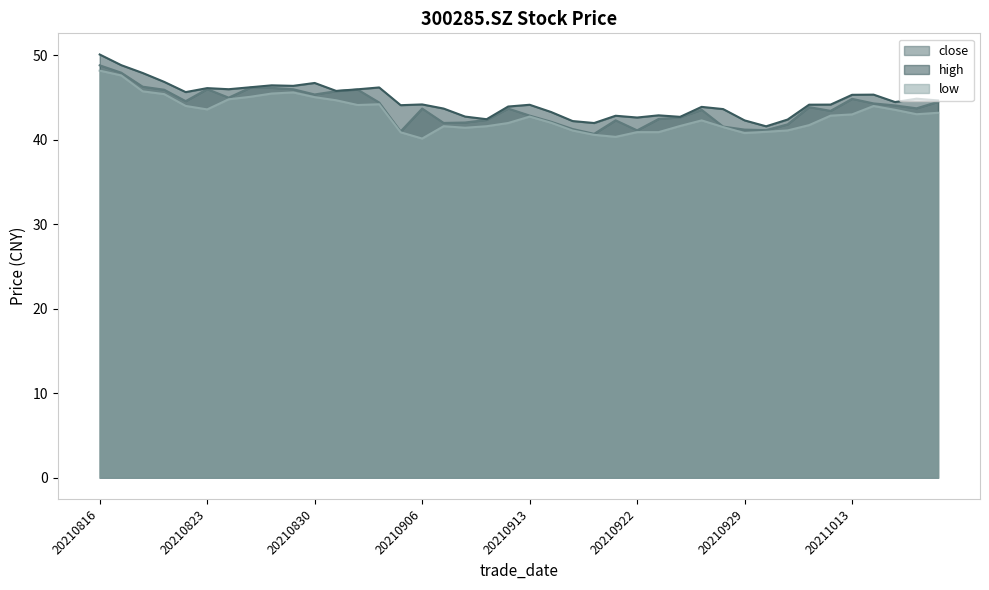

Rank the series at 20210922 from lowest to highest value.

low, close, high